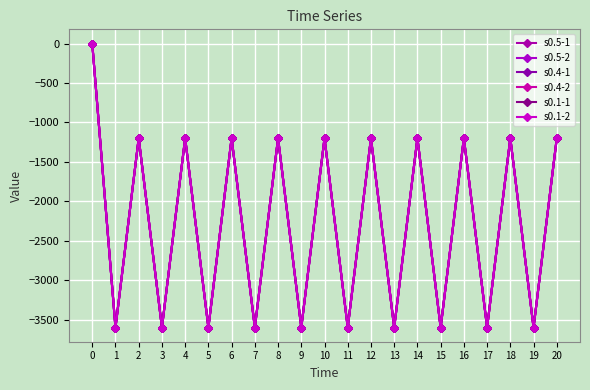

Is this an area chart (filled region under the line)?

No